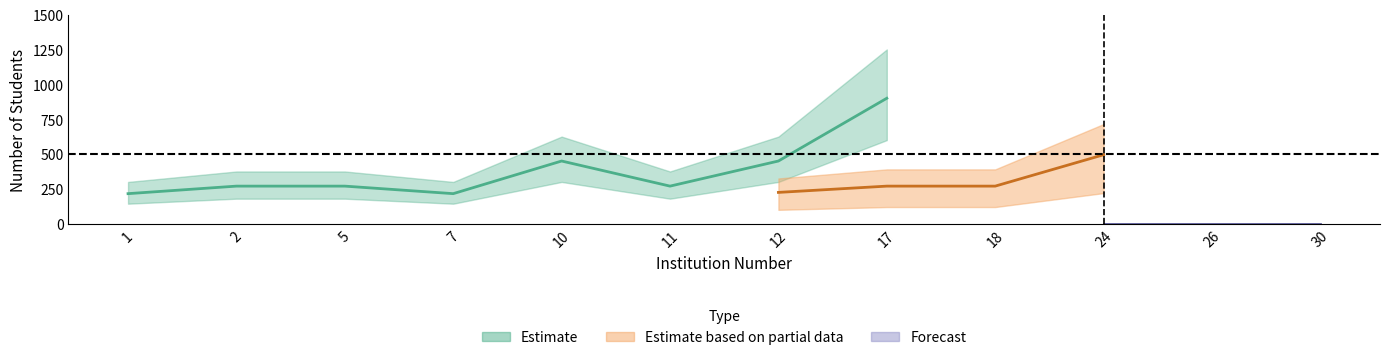

What is the value of the num_students_estimate point at the 10th from the left?

500